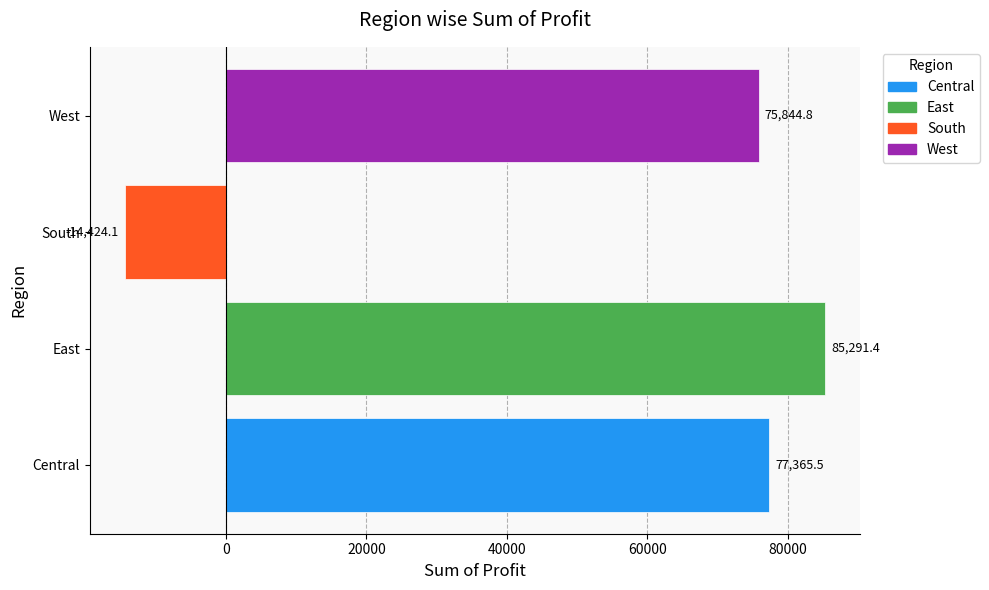

Rank the categories by value from highest to lowest.

East, Central, West, South